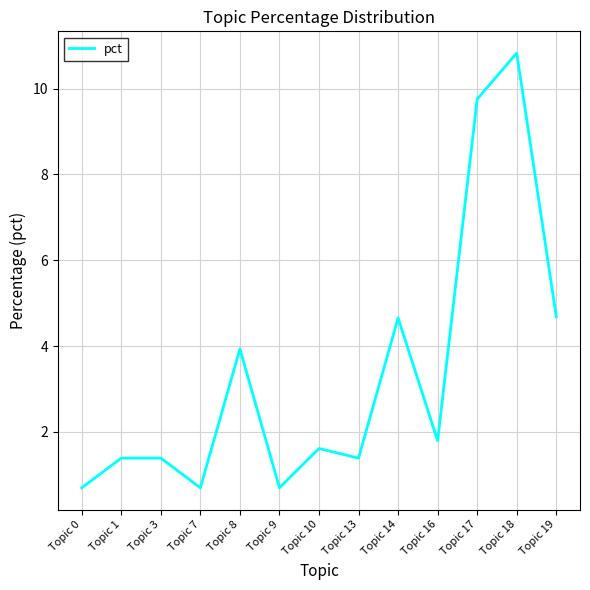

What is the greatest value displayed?

10.8